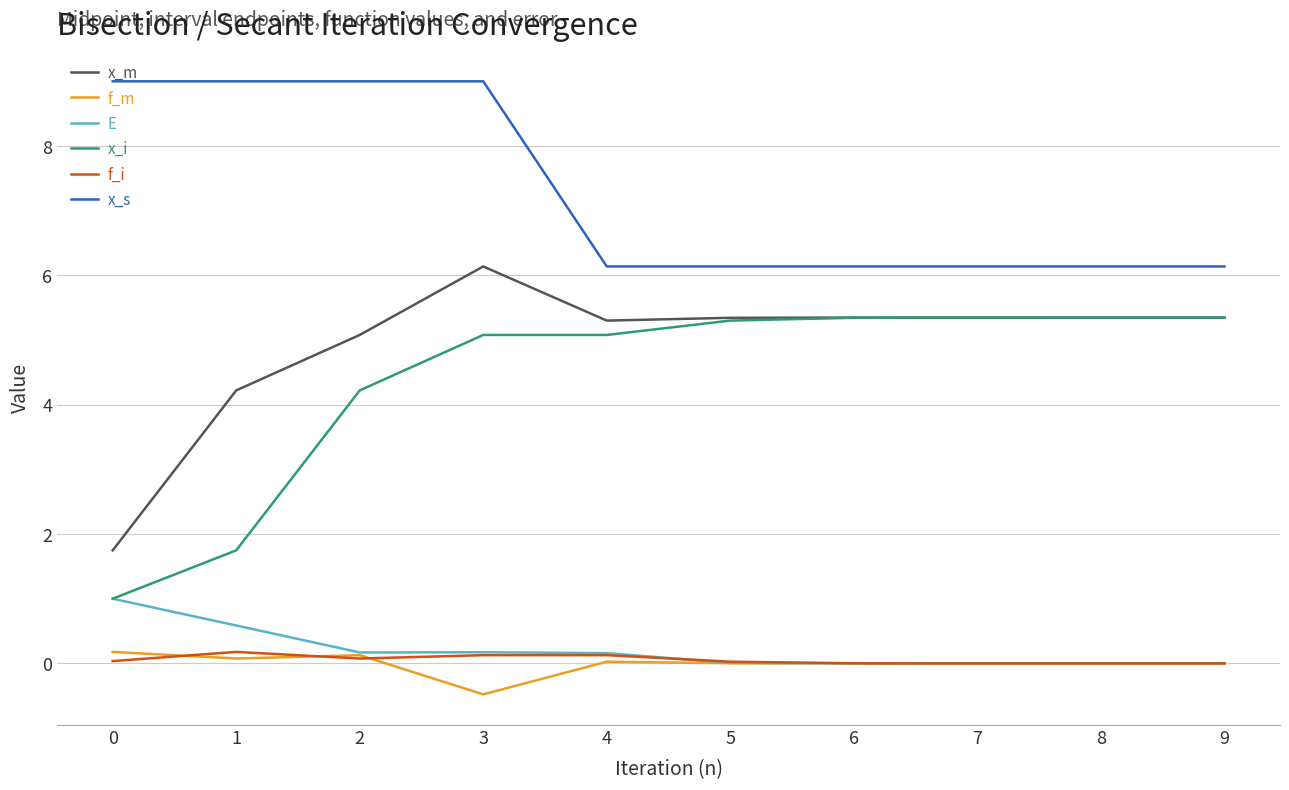

What is the minimum value for x_i?

1.0